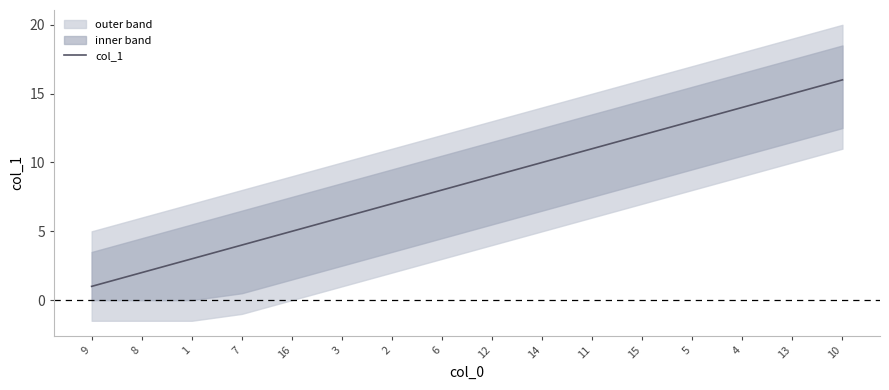

True or false: the data shows 10 at 3.

False